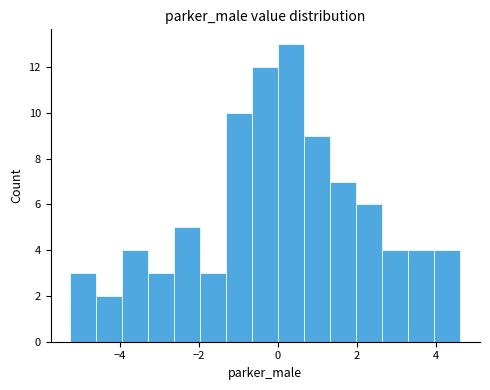

Read against the x-axis, roughly where is the centre of the tallest bar?

0.4